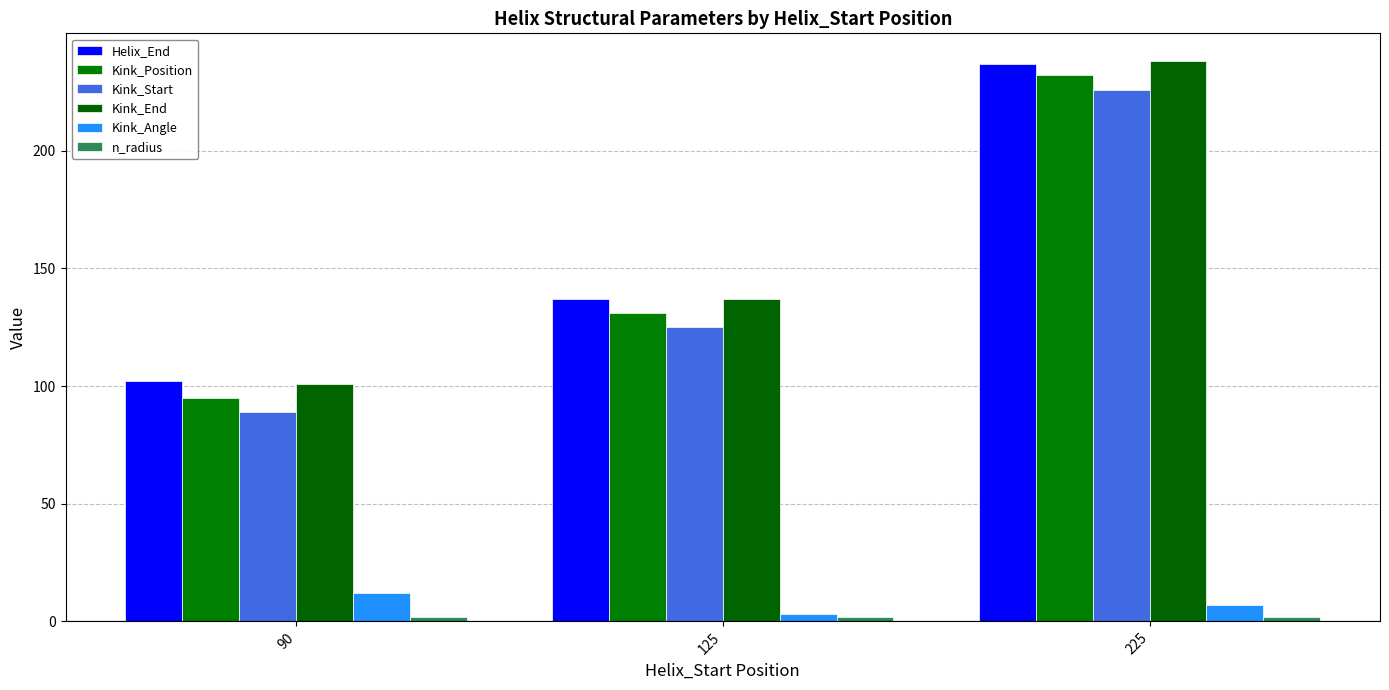

What is the sum of all Kink_Position values?

458.0